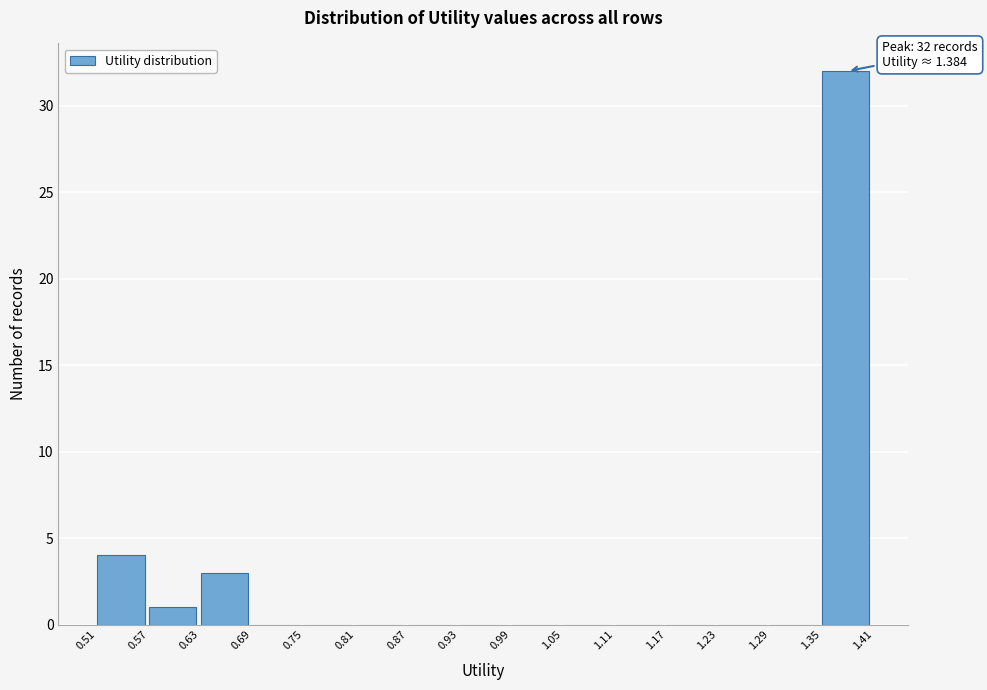

Over which range of the x-axis is the bar tallest?

1.35 to 1.41